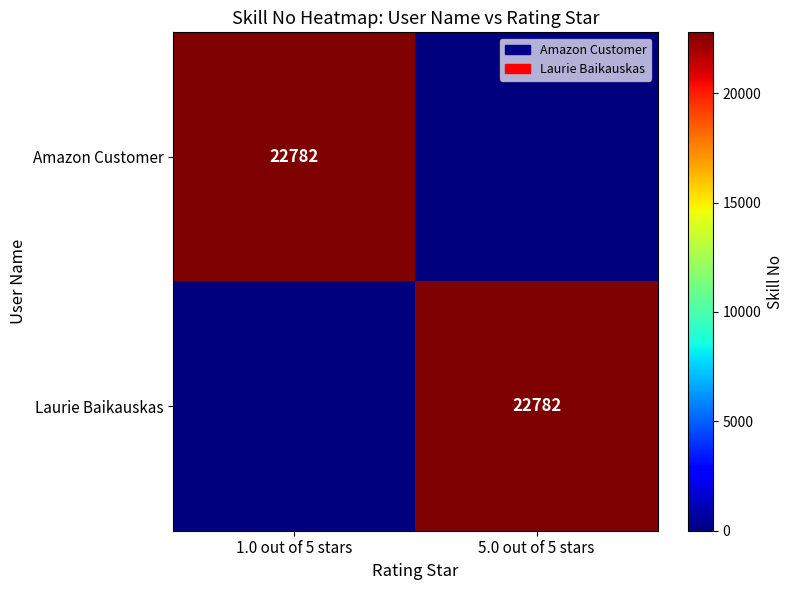

At which category is the sum across all series the highest?

1.0 out of 5 stars